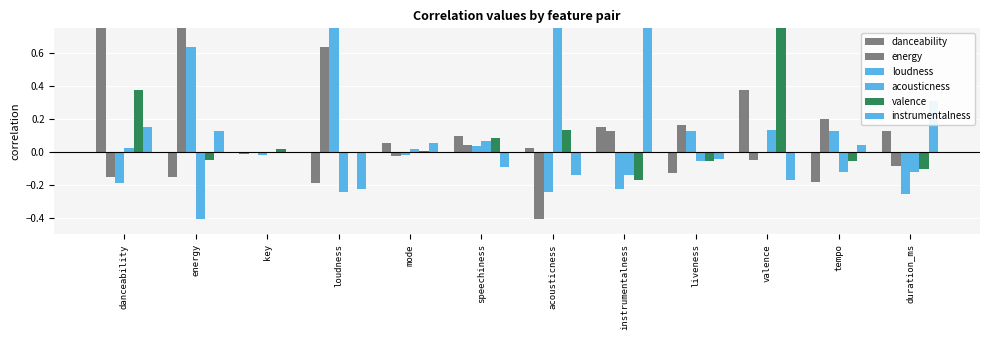

What is the label of the 4th bar from the left?

loudness